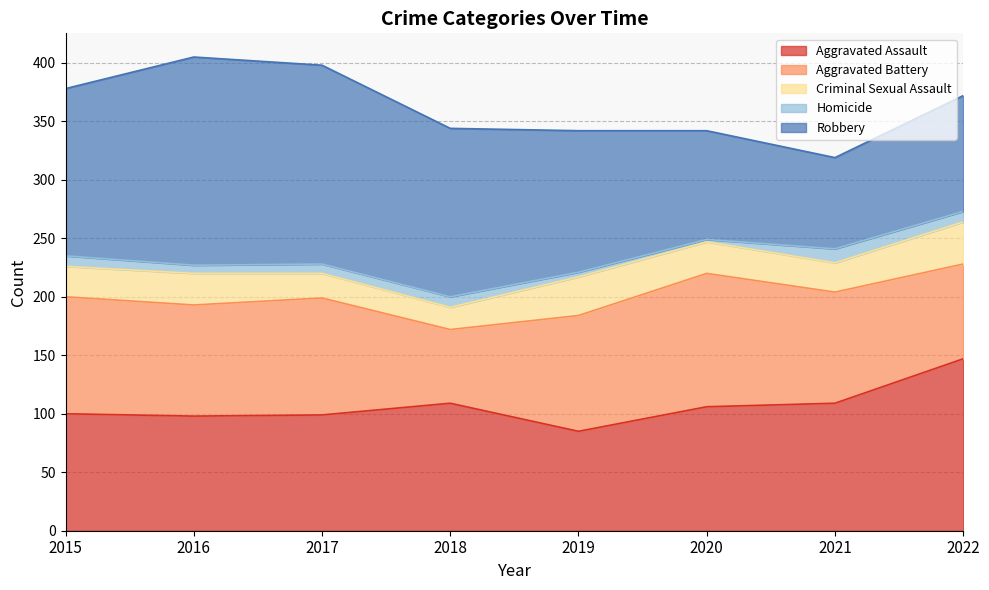

How many values in the Criminal Sexual Assault series are below 27?

4